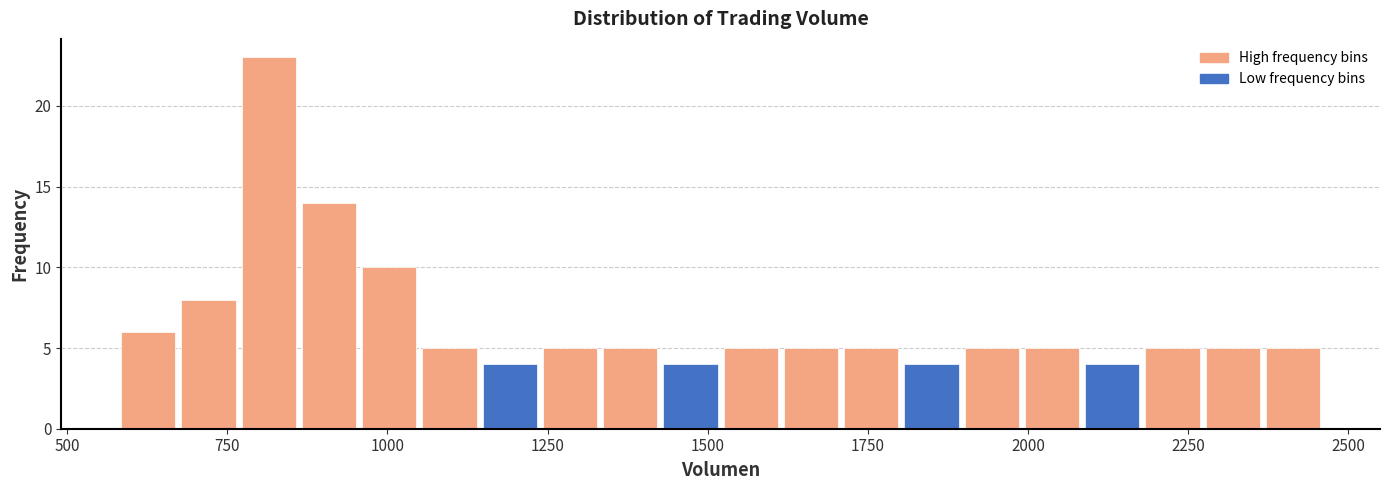

Around what value on the x-axis is the tallest bar? Give the approximate position of its centre, as read against the axis.

800